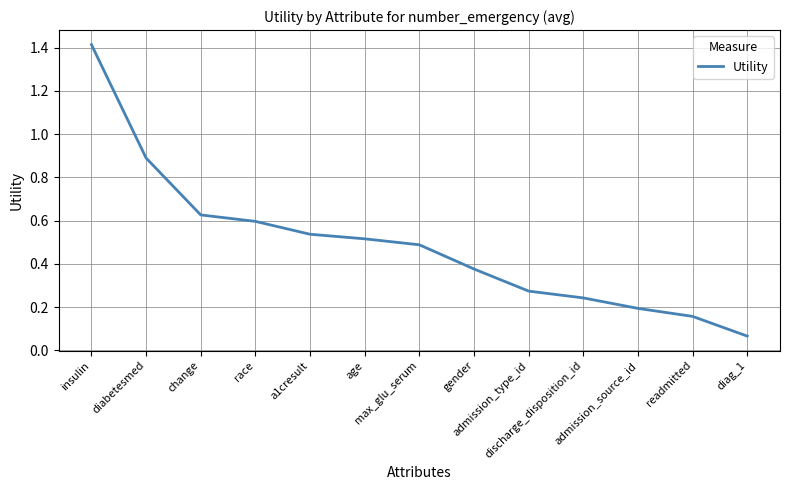

Rank the categories by value from highest to lowest.

insulin, diabetesmed, change, race, a1cresult, age, max_glu_serum, gender, admission_type_id, discharge_disposition_id, admission_source_id, readmitted, diag_1